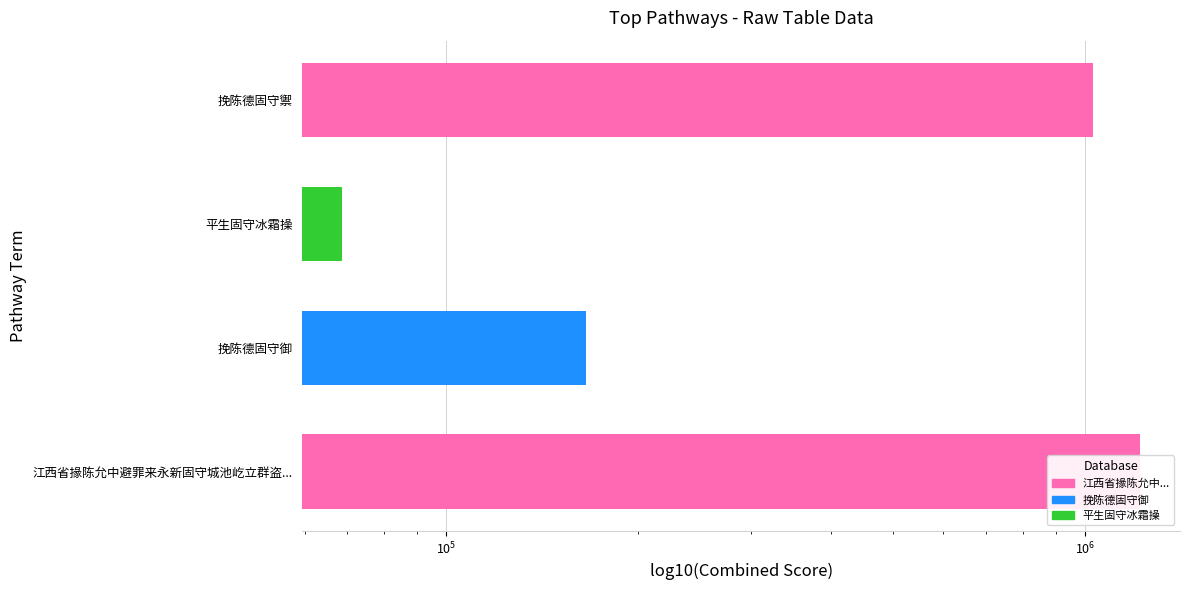

What is the sum of all values?

2486814